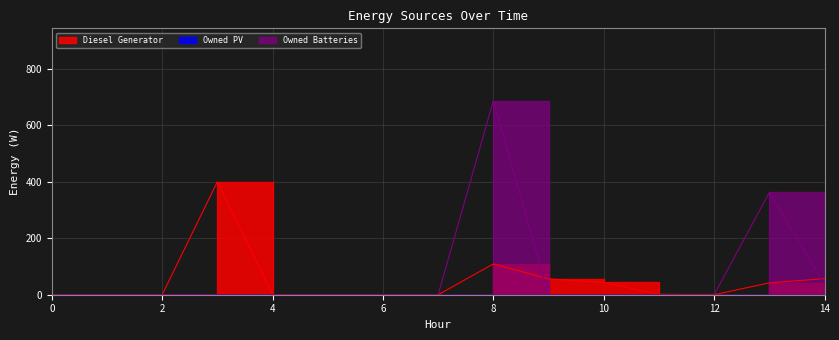

Reading left to right, what are all the values shown in this chart?

Diesel Generator: 0	0	0	400	0	0	0	0	109	56	44	1	0	42	57
Owned Batteries: 0	0	0	0	0	0	0	0	687	0	0	0	0	362	37